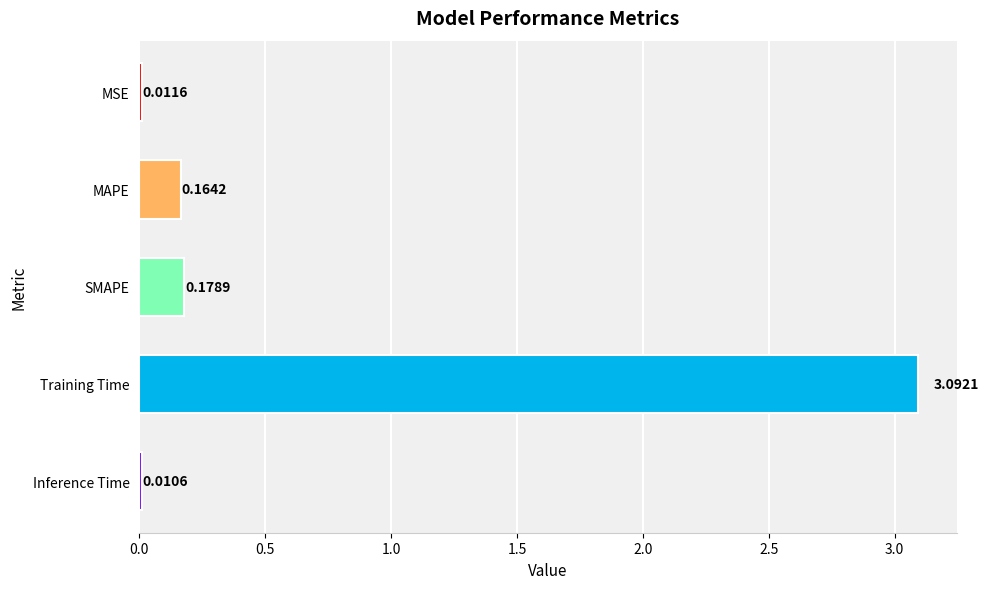

What is the average value?

0.7